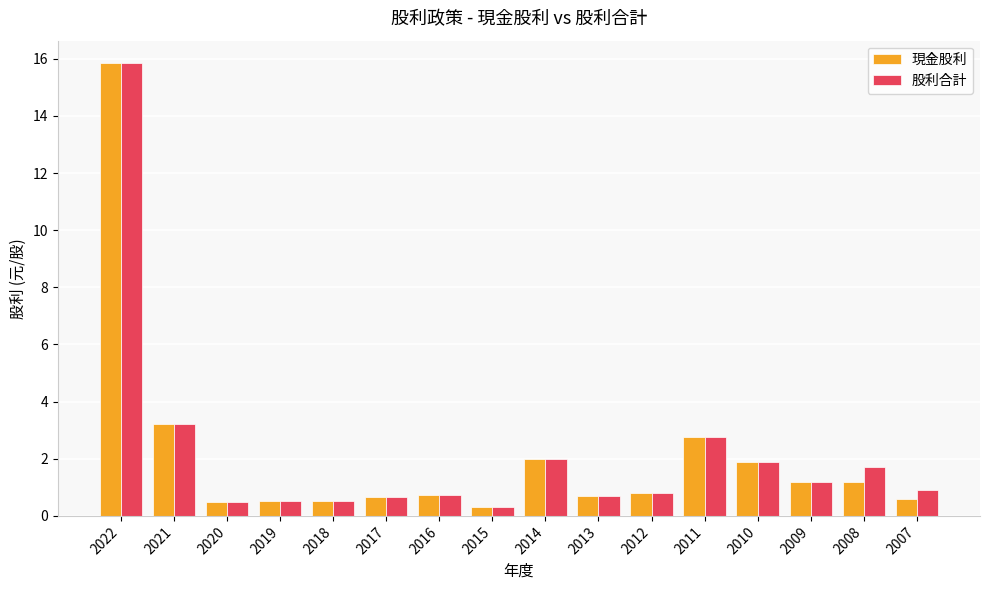

True or false: 現金股利 has a value of 2.0 at 2014.

True